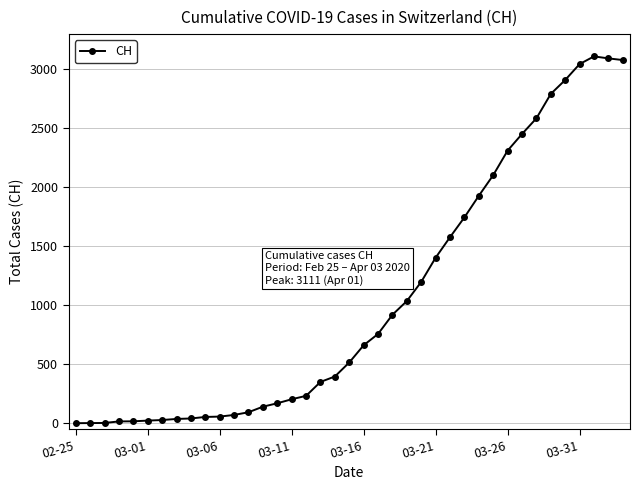

What is the sum of all values?

41156